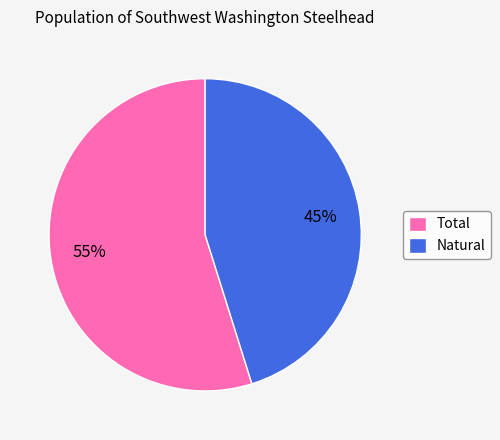

Combined, do Natural and Total account for over 50%?

Yes